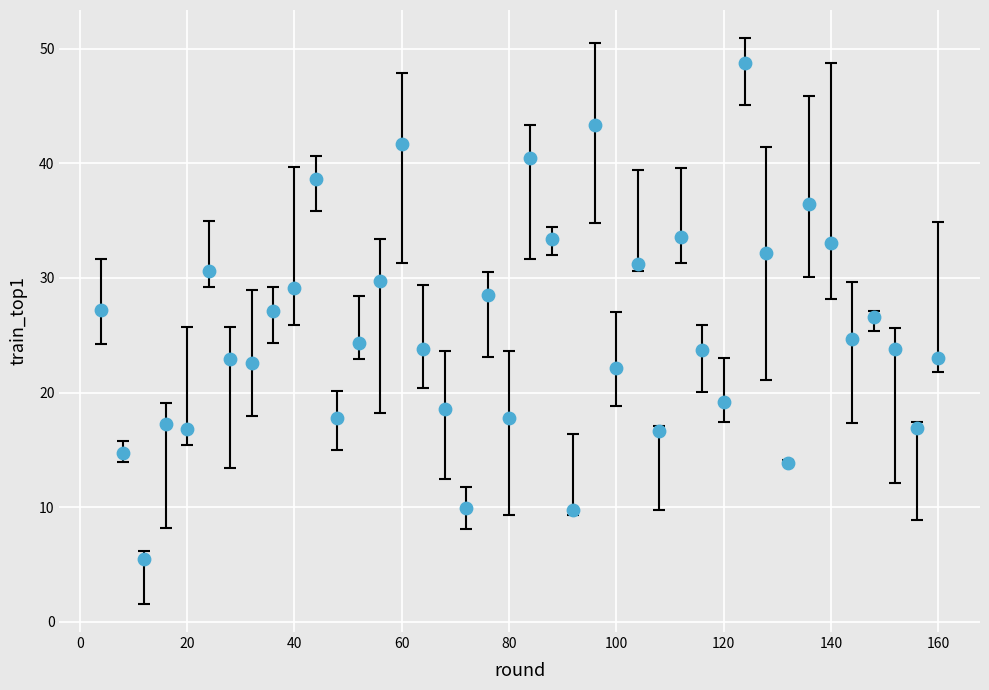

What is the range of Y values (max minus min)?

43.3